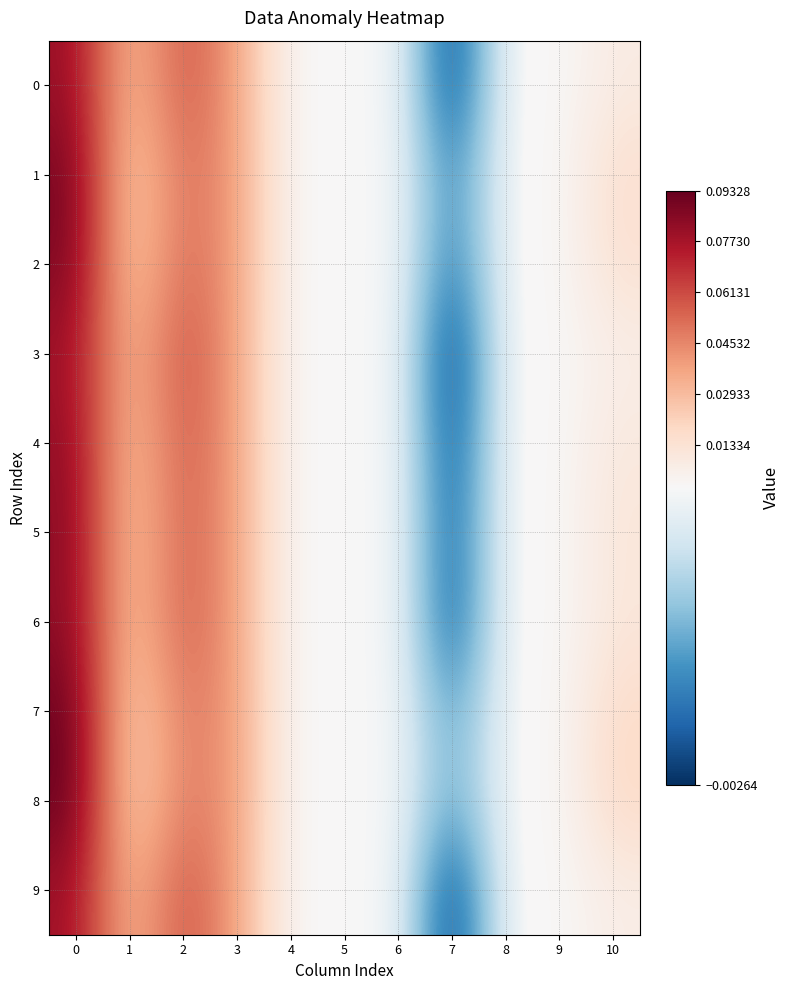

Rank the series at 2 from lowest to highest value.

row_8, row_7, row_1, row_2, row_5, row_6, row_4, row_0, row_9, row_3